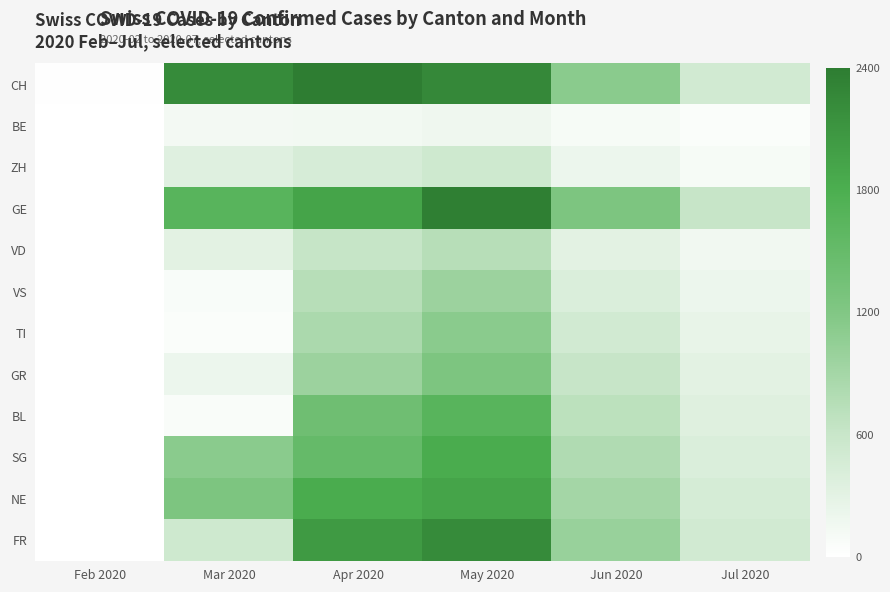

Which series has the largest range (max minus min)?

CH